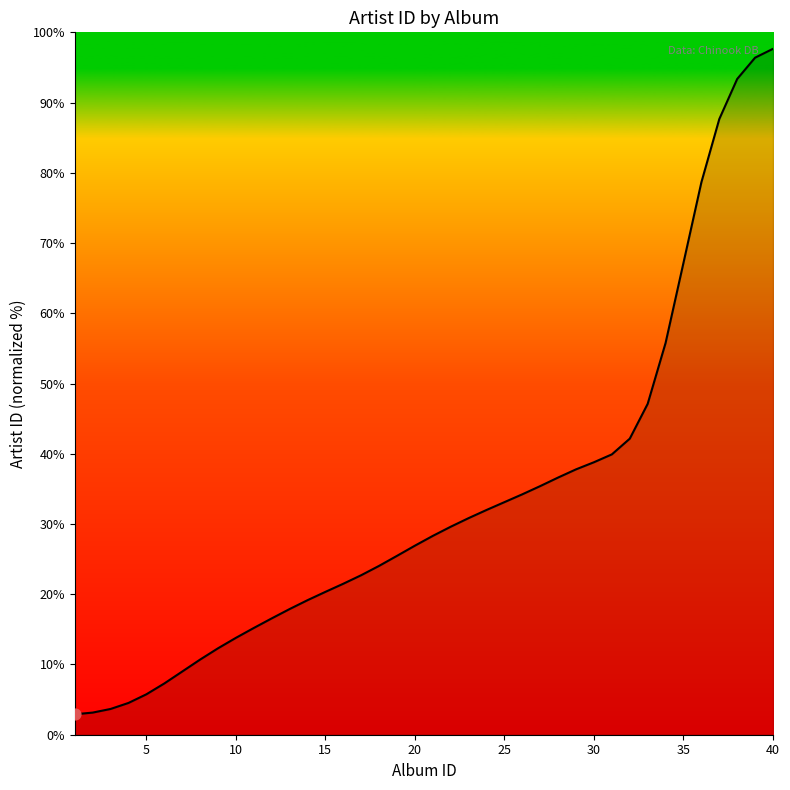

What is the difference between the maximum and minimum values?

94.7